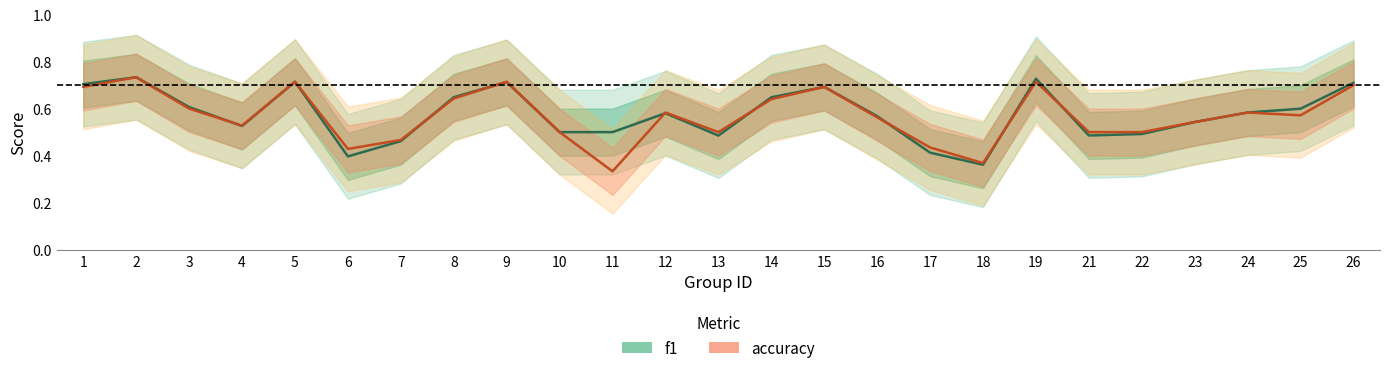

The f1 series shows 0.4 at 17. True or false?

True